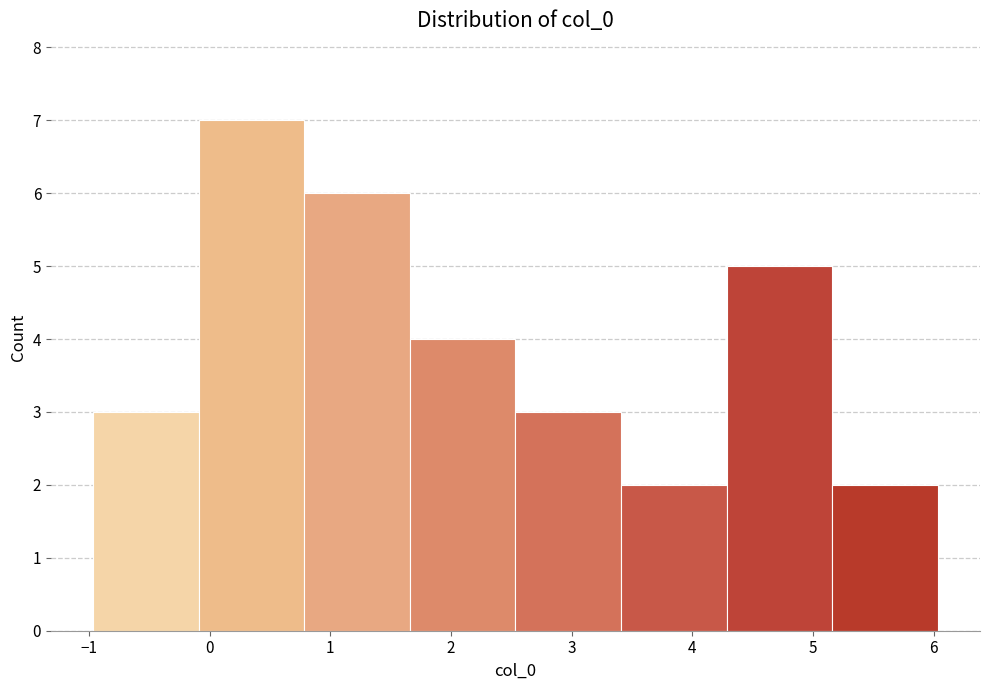

How tall is the bar that spans -1.0 to -0.1 on the x-axis? Neither the bar edges nor the heights are printed on the chart, so give them approximately, as read against the axes.

3